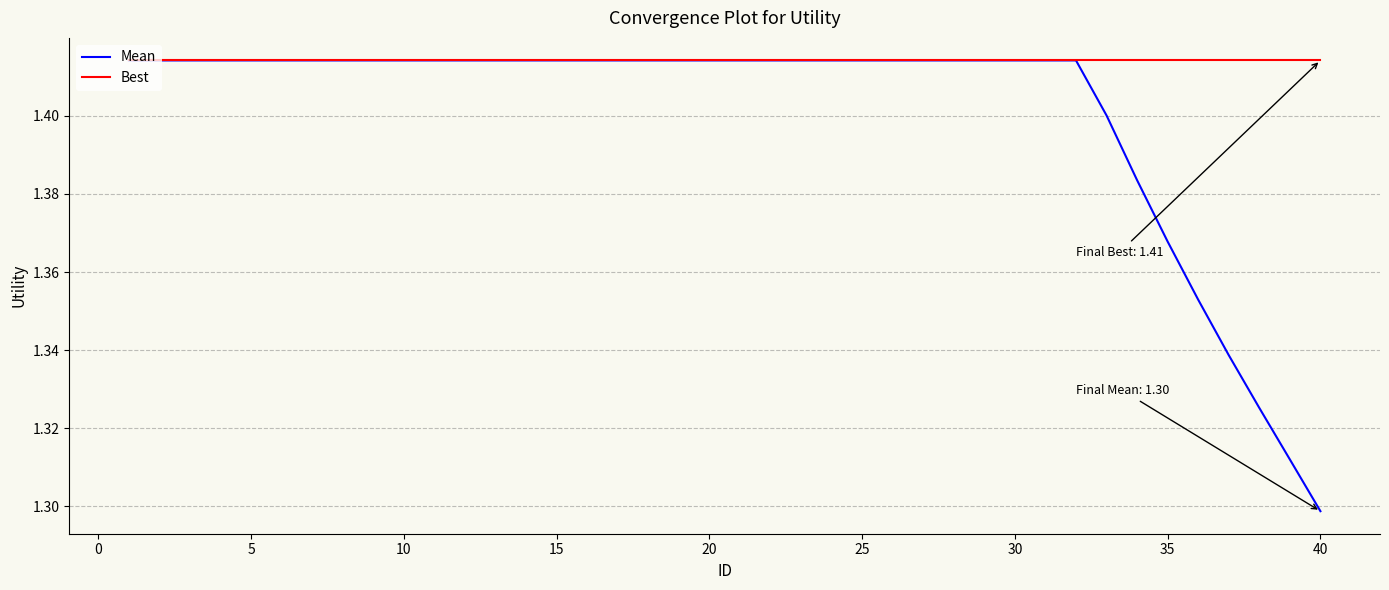

Which series has the largest total across all categories?

Best